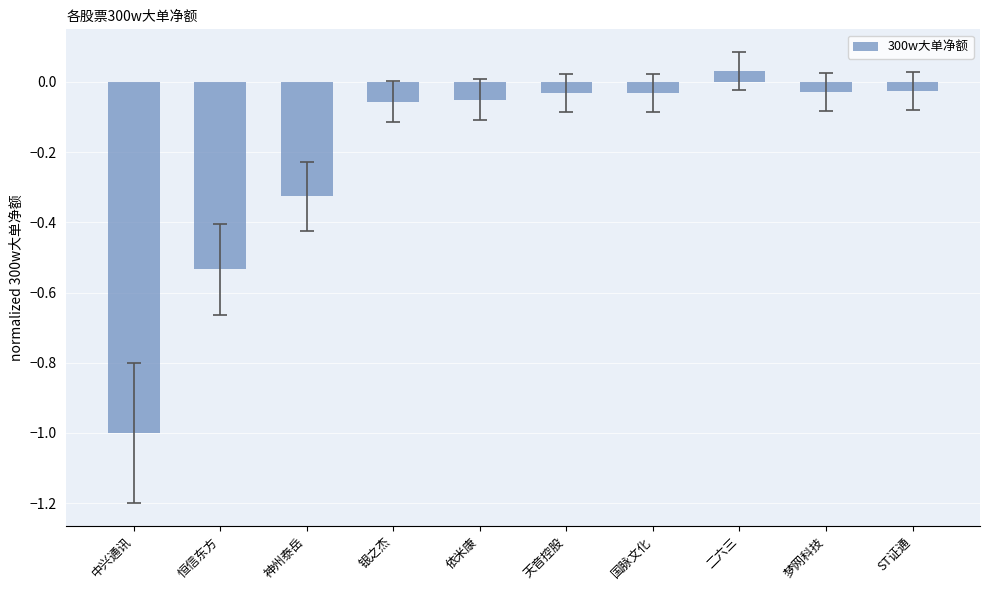

Is it true that the value at 中兴通讯 is -1.5?

False